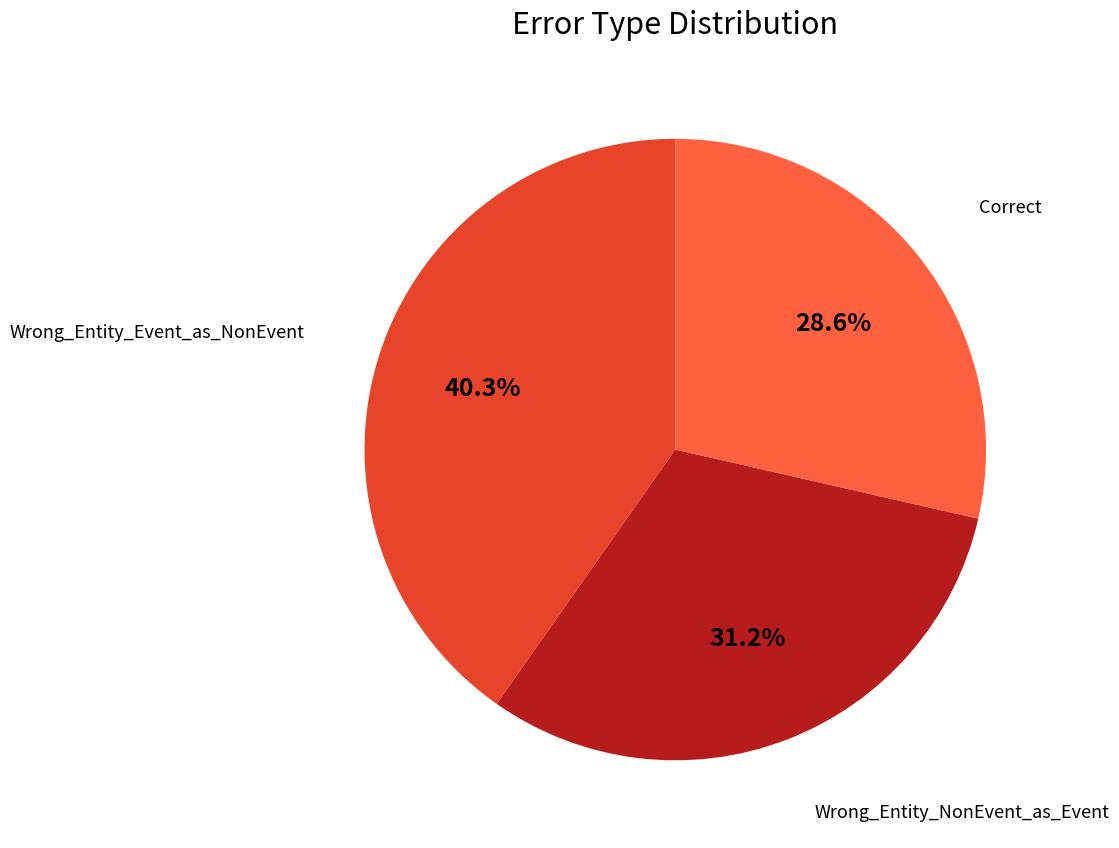

Is there a majority slice in this chart?

No